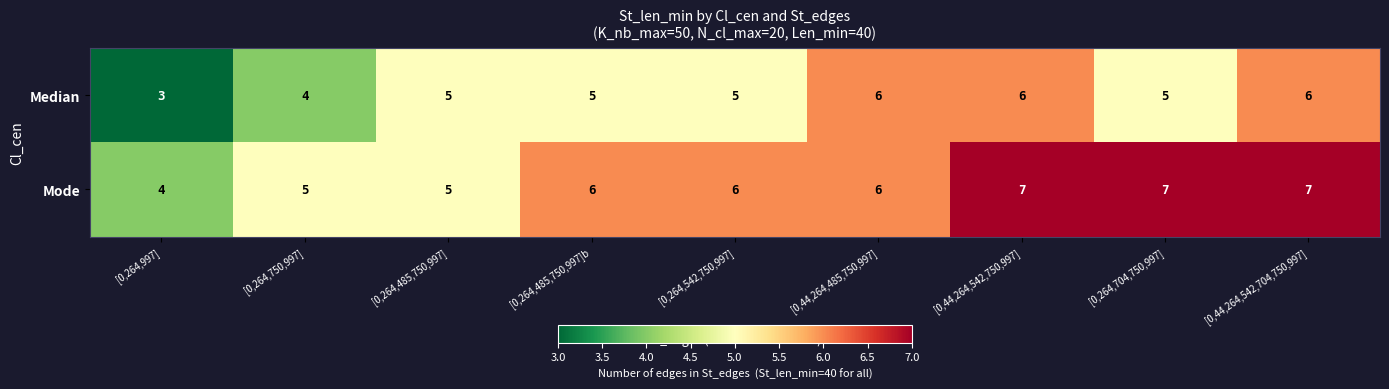

What is the difference between the maximum and minimum values in the Median series?

3